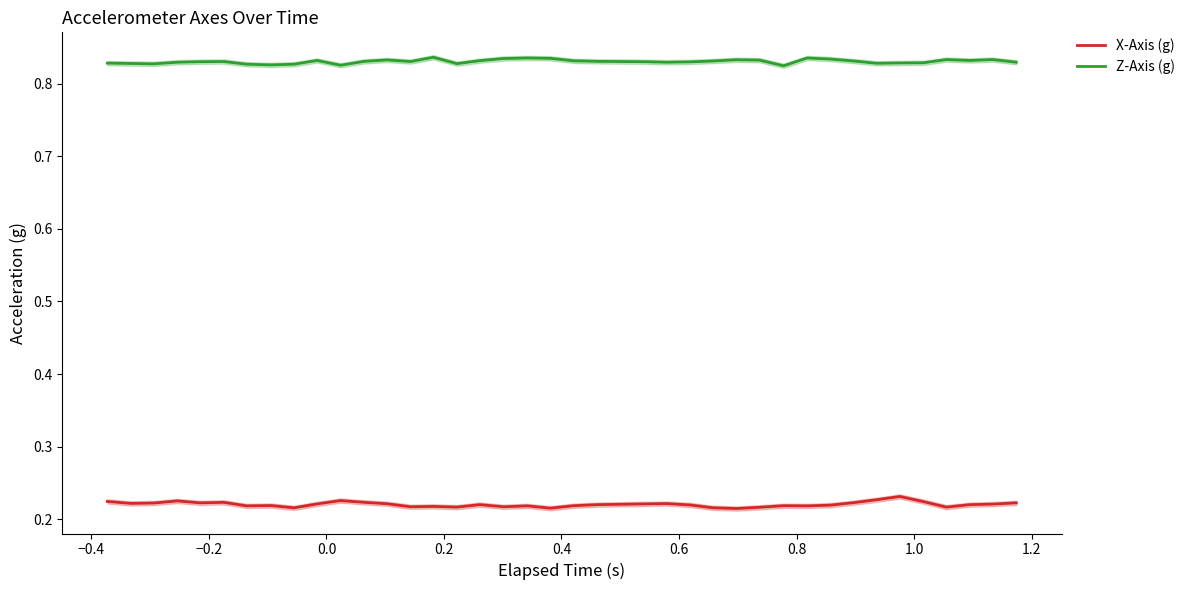

True or false: X-Axis (g) and Z-Axis (g) cross at least once.

False